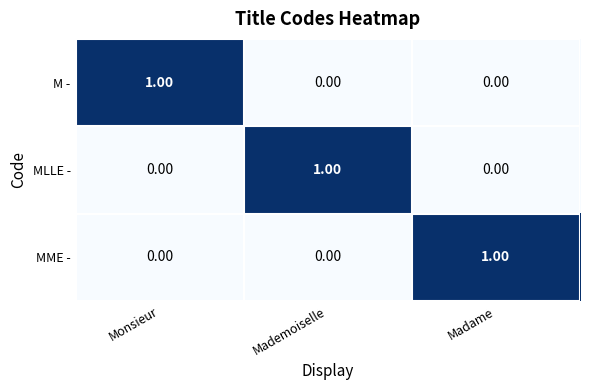

At how many categories does at least one series exceed 0?

3